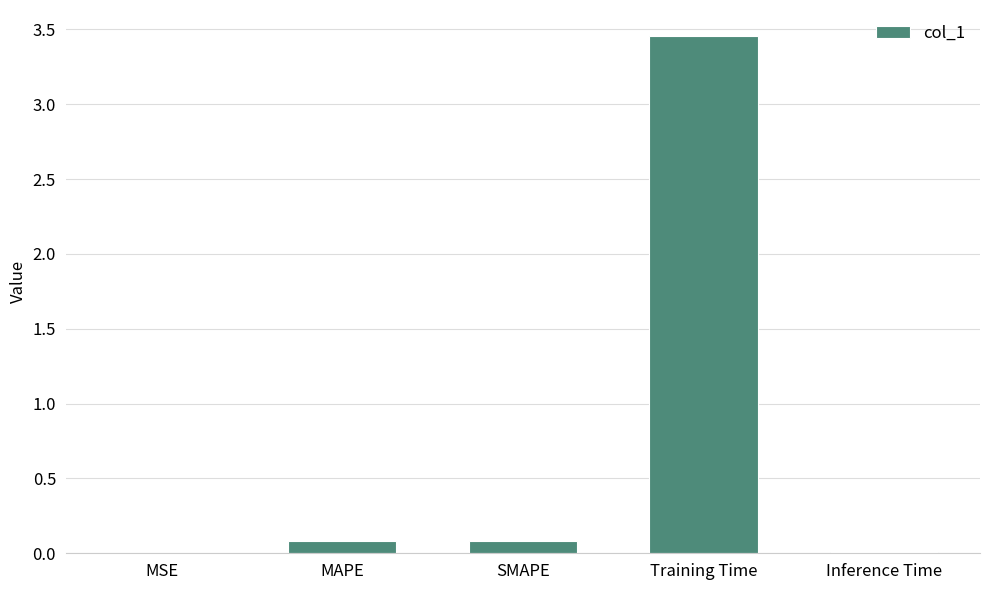

Is it true that the value at MAPE is 0.1?

True